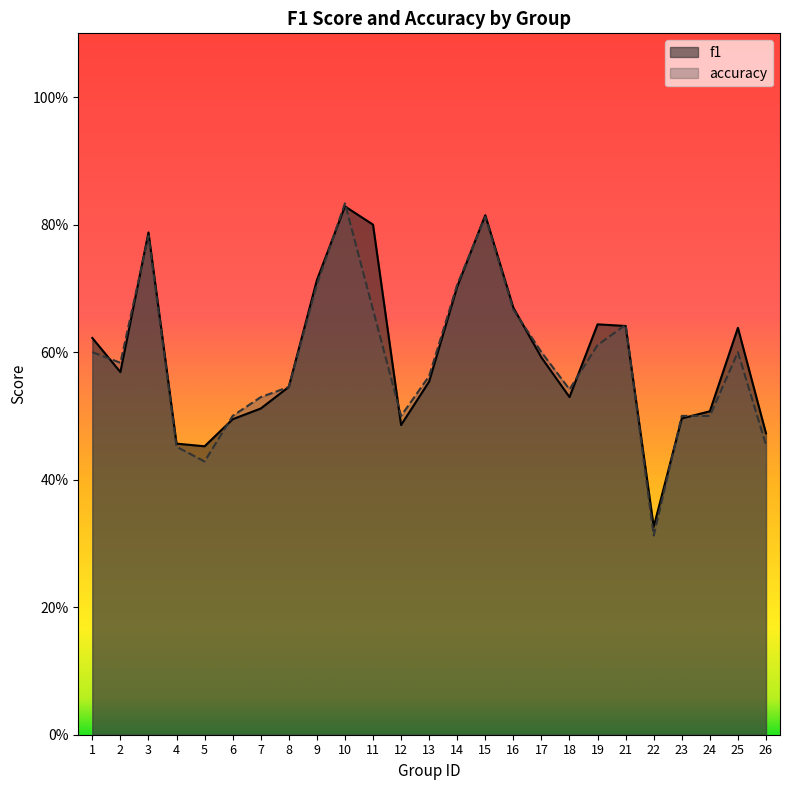

Which series ends up on top after the final intersection of accuracy and f1?

f1